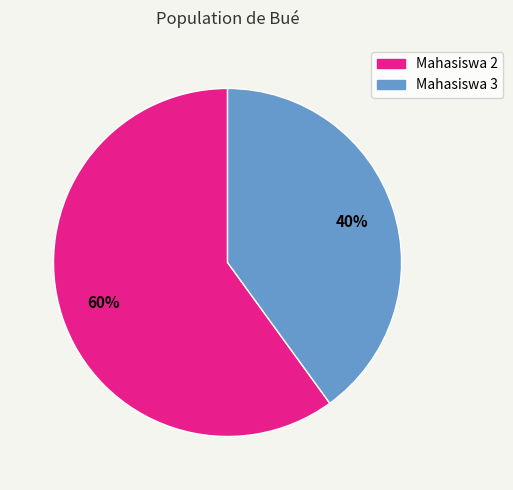

Approximately how many times larger is the value at Mahasiswa 2 compared to Mahasiswa 3?

1.5